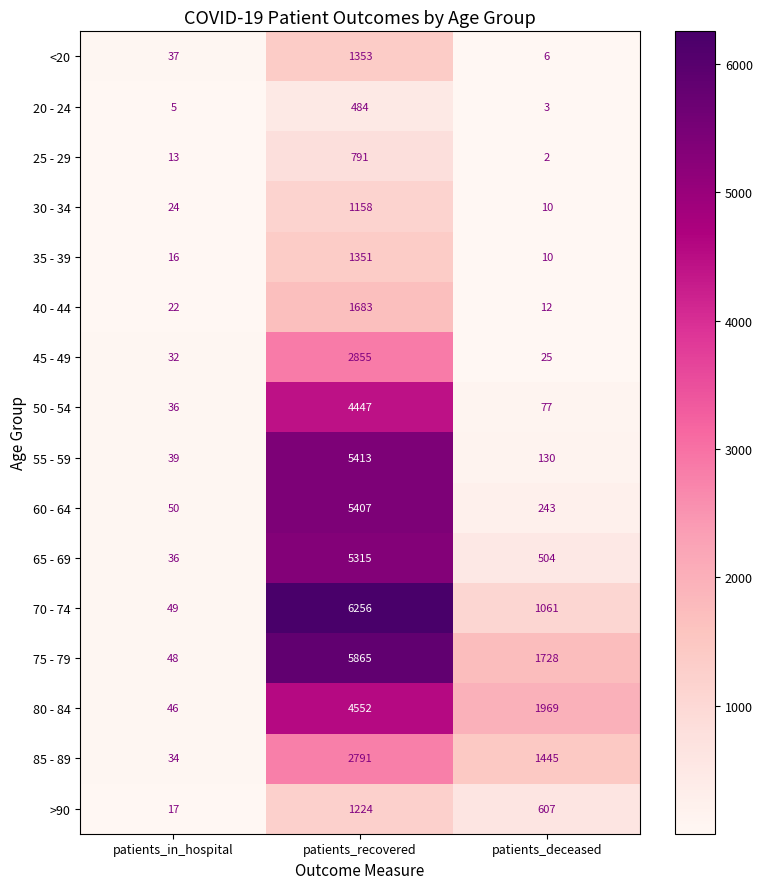

Count the number of categories in the chart.

3